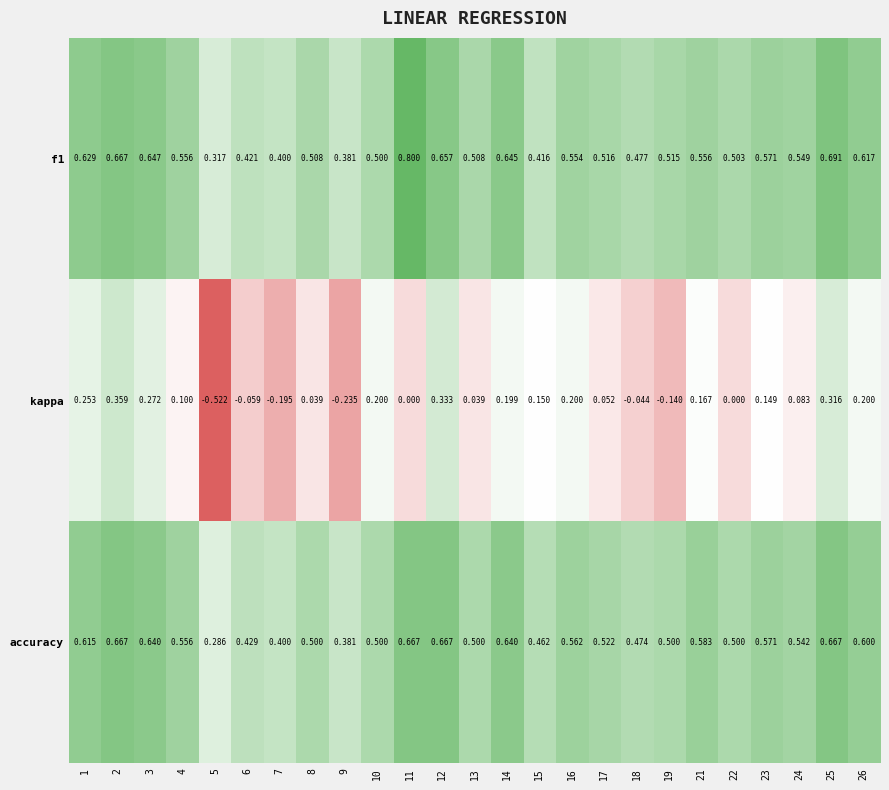

Is the value of kappa at 24 greater than the value of f1 at 10?

No